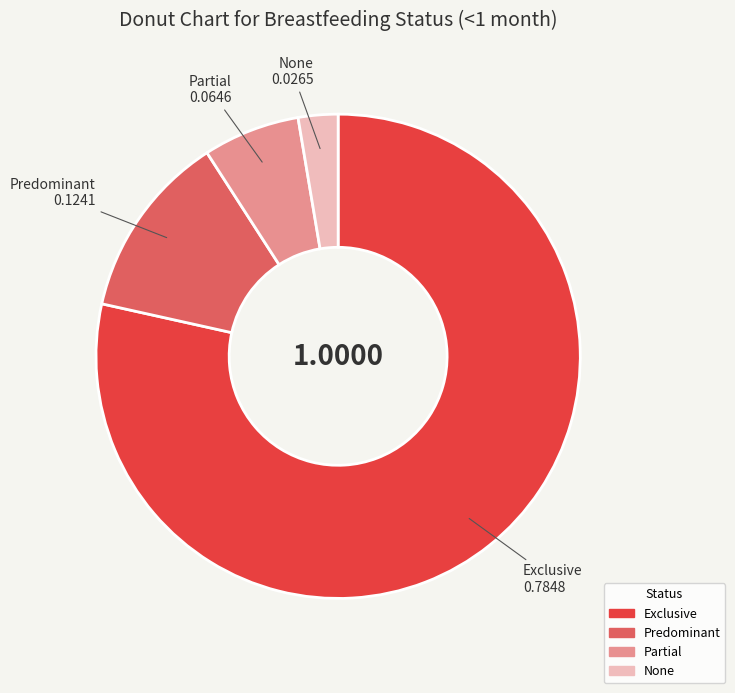

True or false: None accounts for 3% of the total.

True